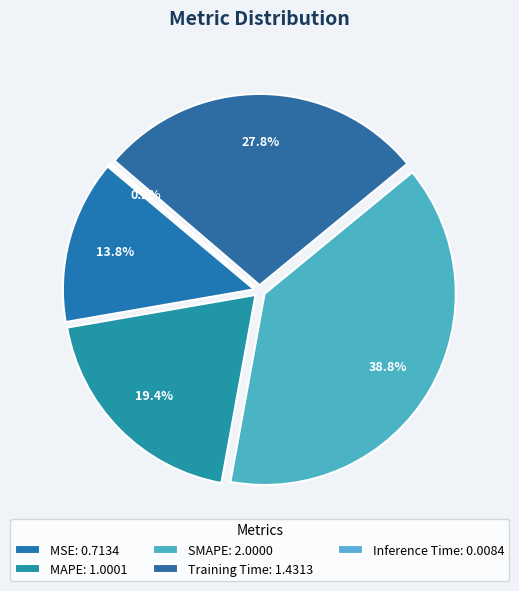

To the nearest percent, what is the difference between the Training Time and Inference Time slice percentages?

28%